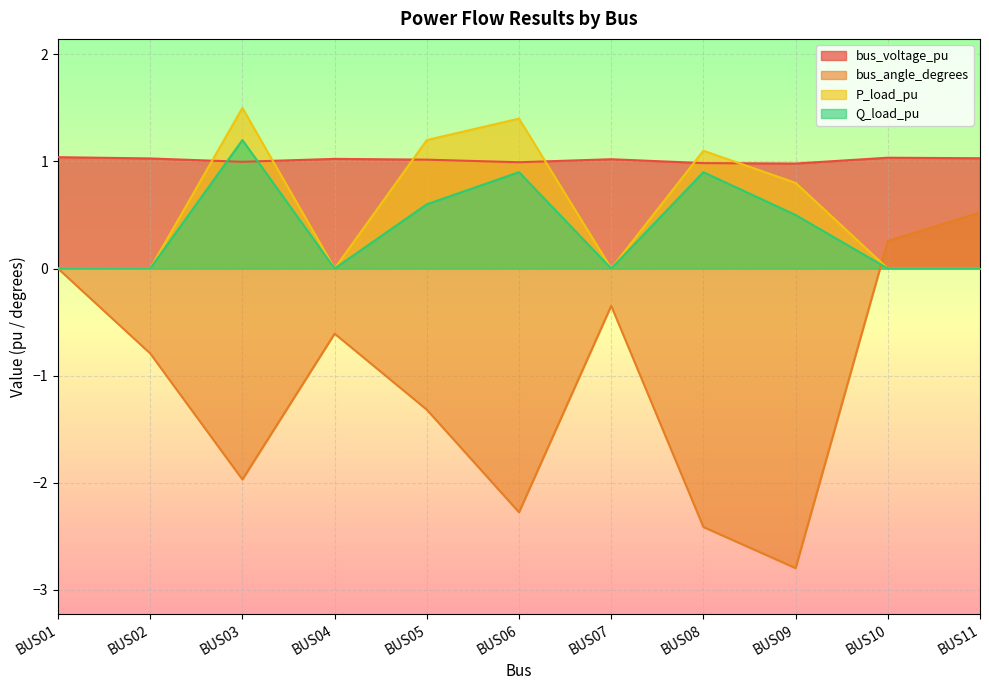

List the series in order of their peak value, highest first.

P_load_pu, Q_load_pu, bus_voltage_pu, bus_angle_degrees